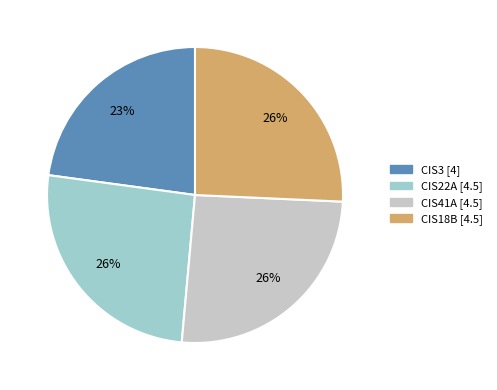

How many slices are in this pie chart?

4